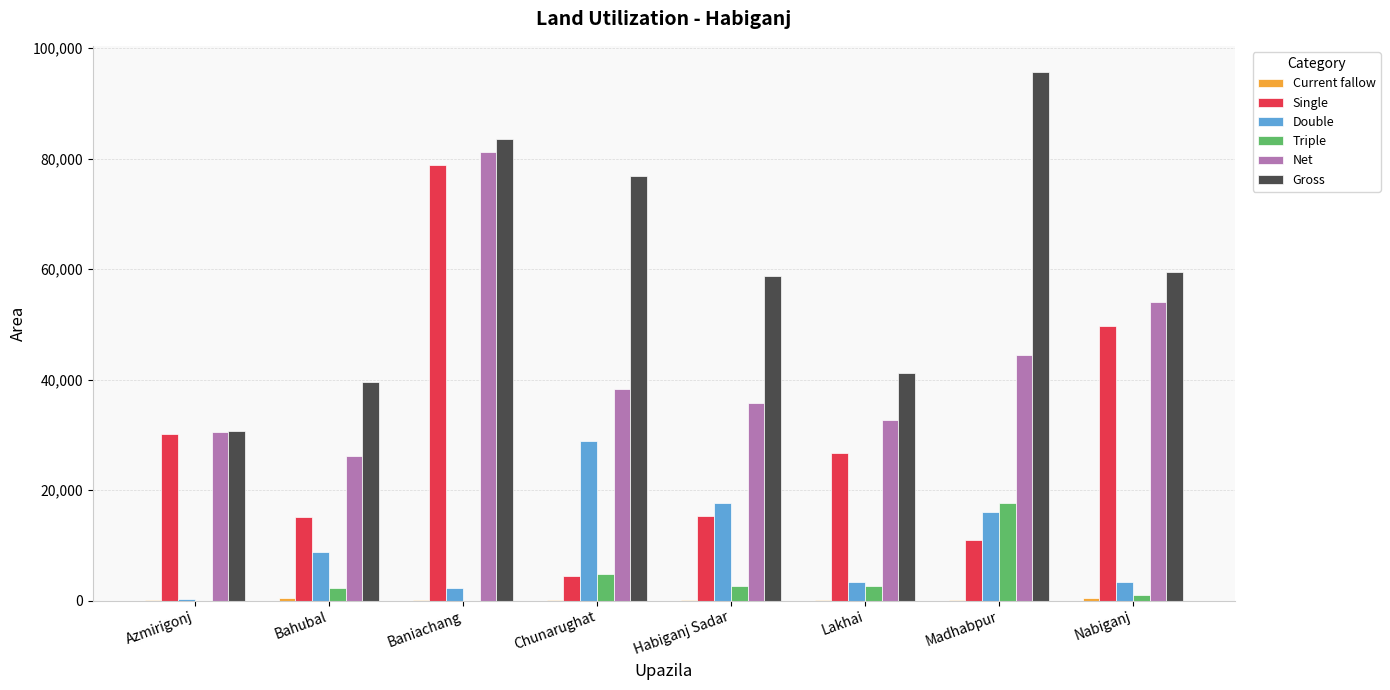

True or false: Double has a value of 8762 at Bahubal.

True